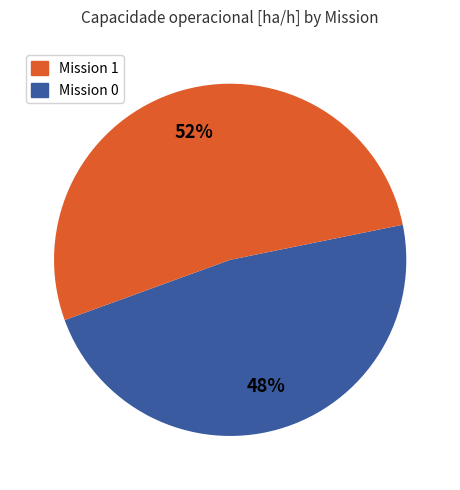

To the nearest percent, what is the average slice percentage?

50%